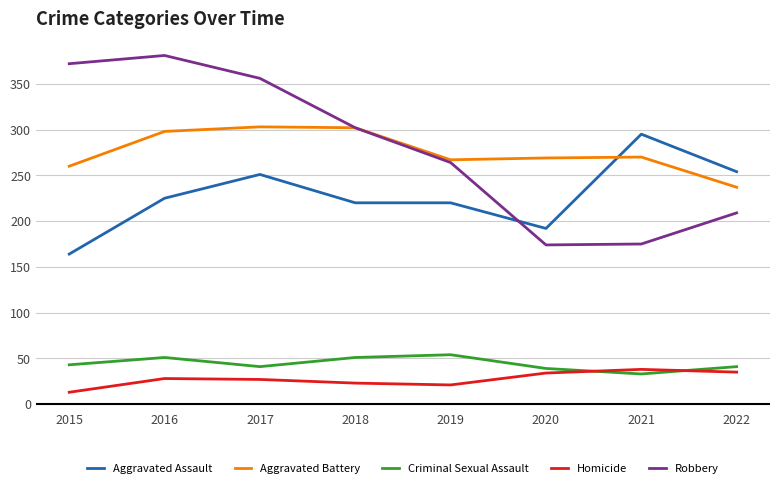

True or false: Aggravated Battery has more than 2 interior local peaks.

False